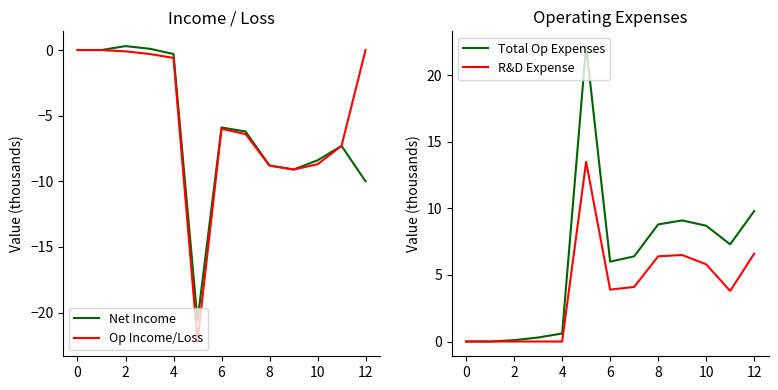

How many values in the Net Income series exceed -6?

6